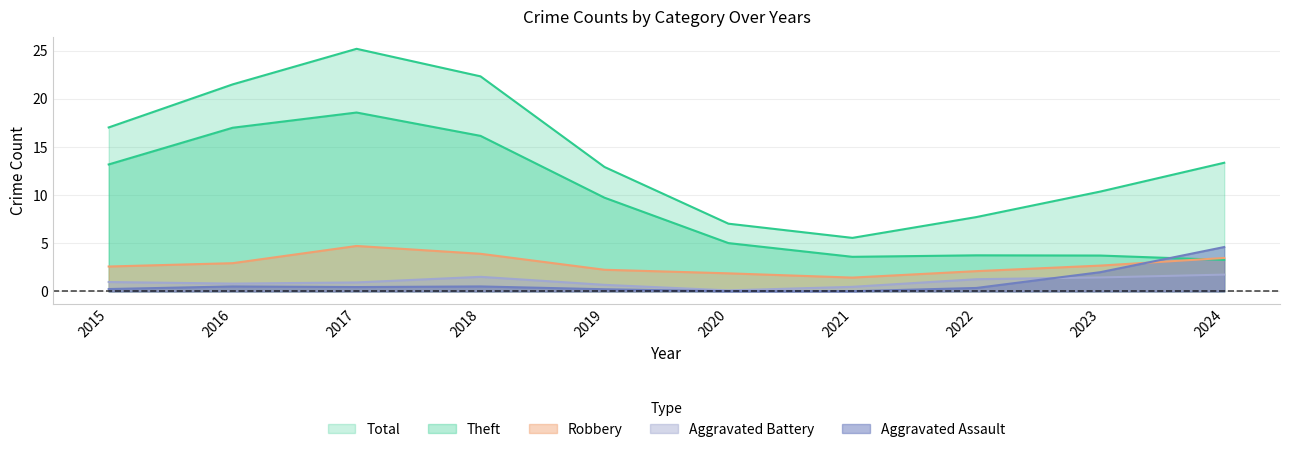

True or false: Total and Robbery intersect in this chart.

False